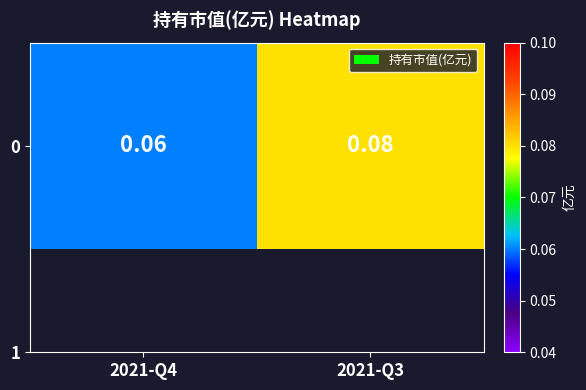

The chart shows a value of 0.1 at 2021-Q3. True or false?

False